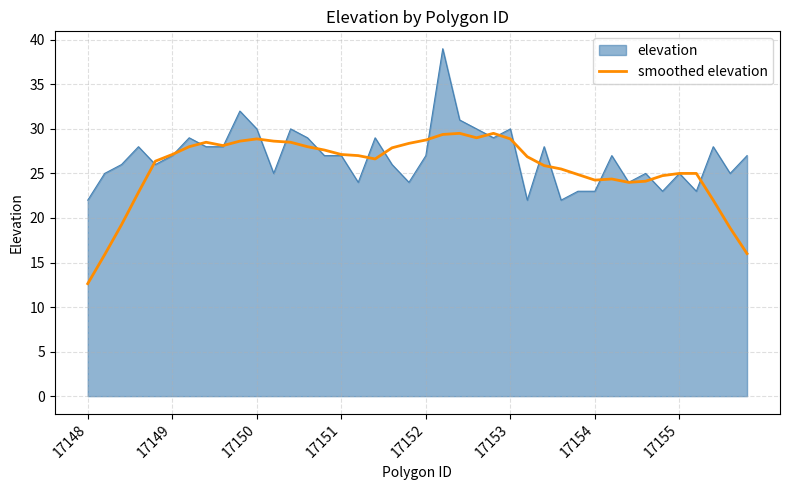

How many lines are shown in the chart?

2